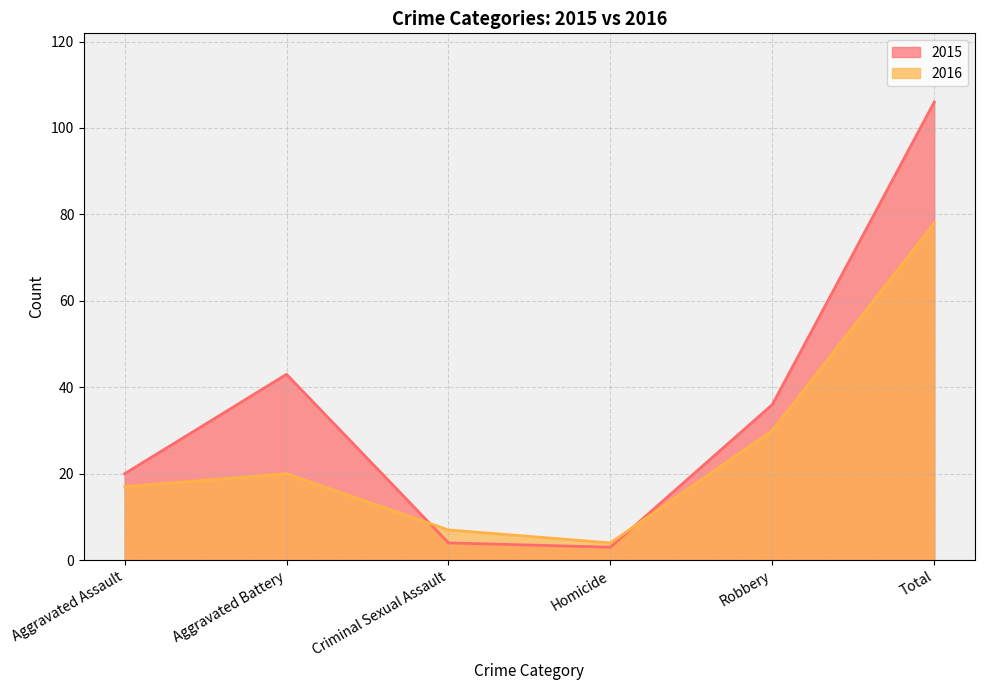

What position from the right is Aggravated Battery?

5